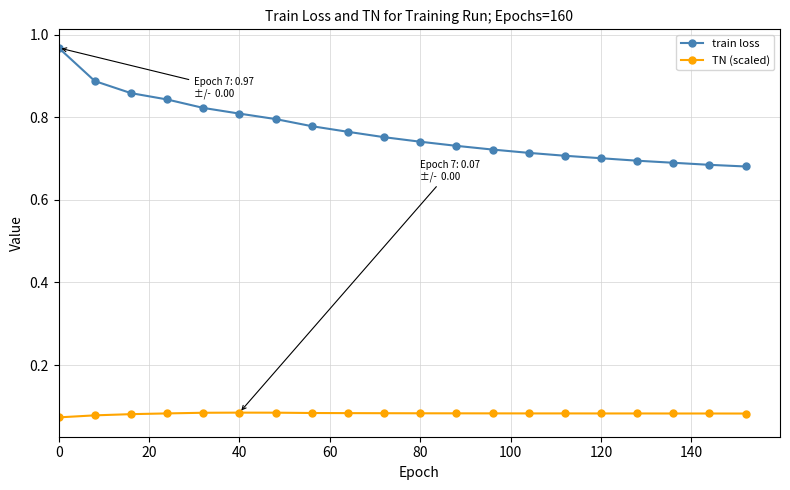

Count the train loss values in the range 0 to 1.

20